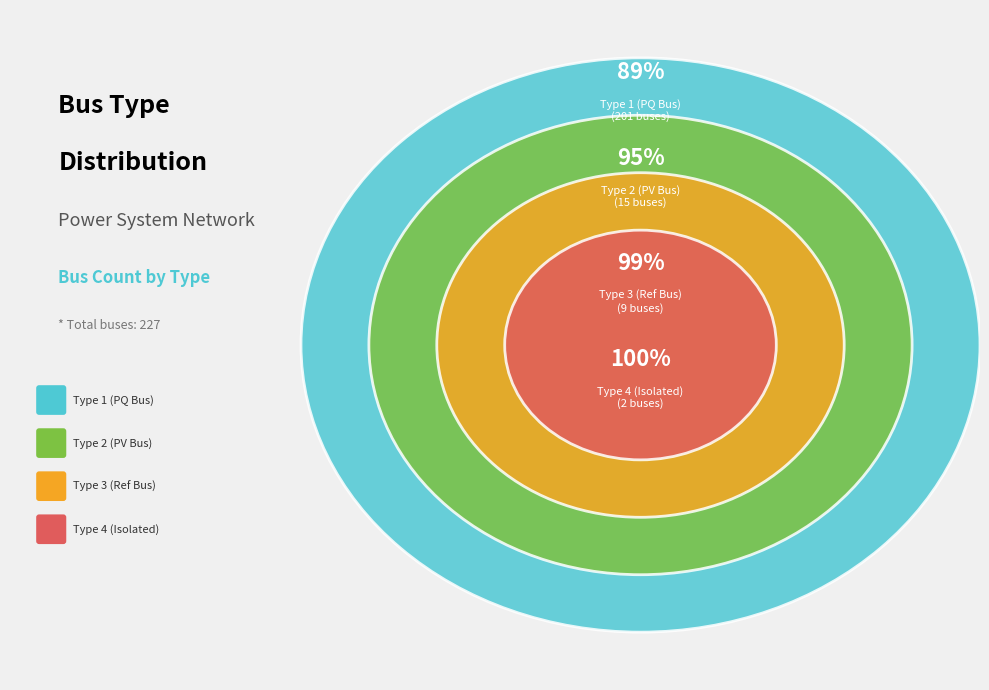

Which slice represents more than half of the pie?

BUS_TYPE_1